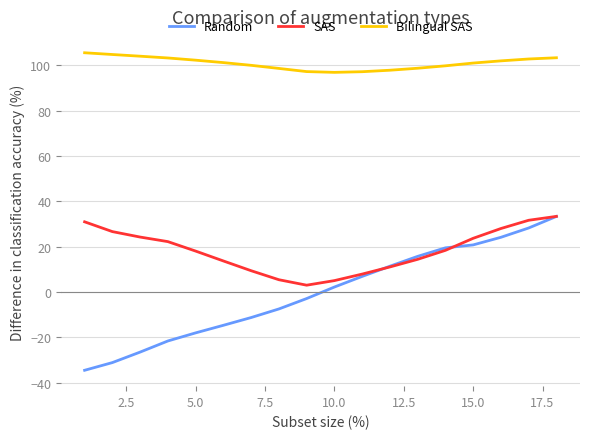

Which series has the largest total across all categories?

Bilingual SAS